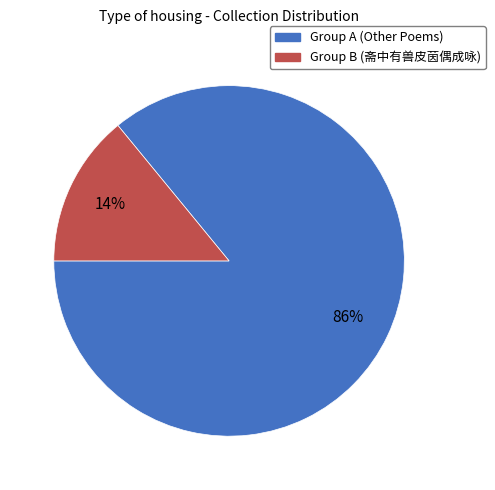

To the nearest percent, what is the average slice percentage?

50%